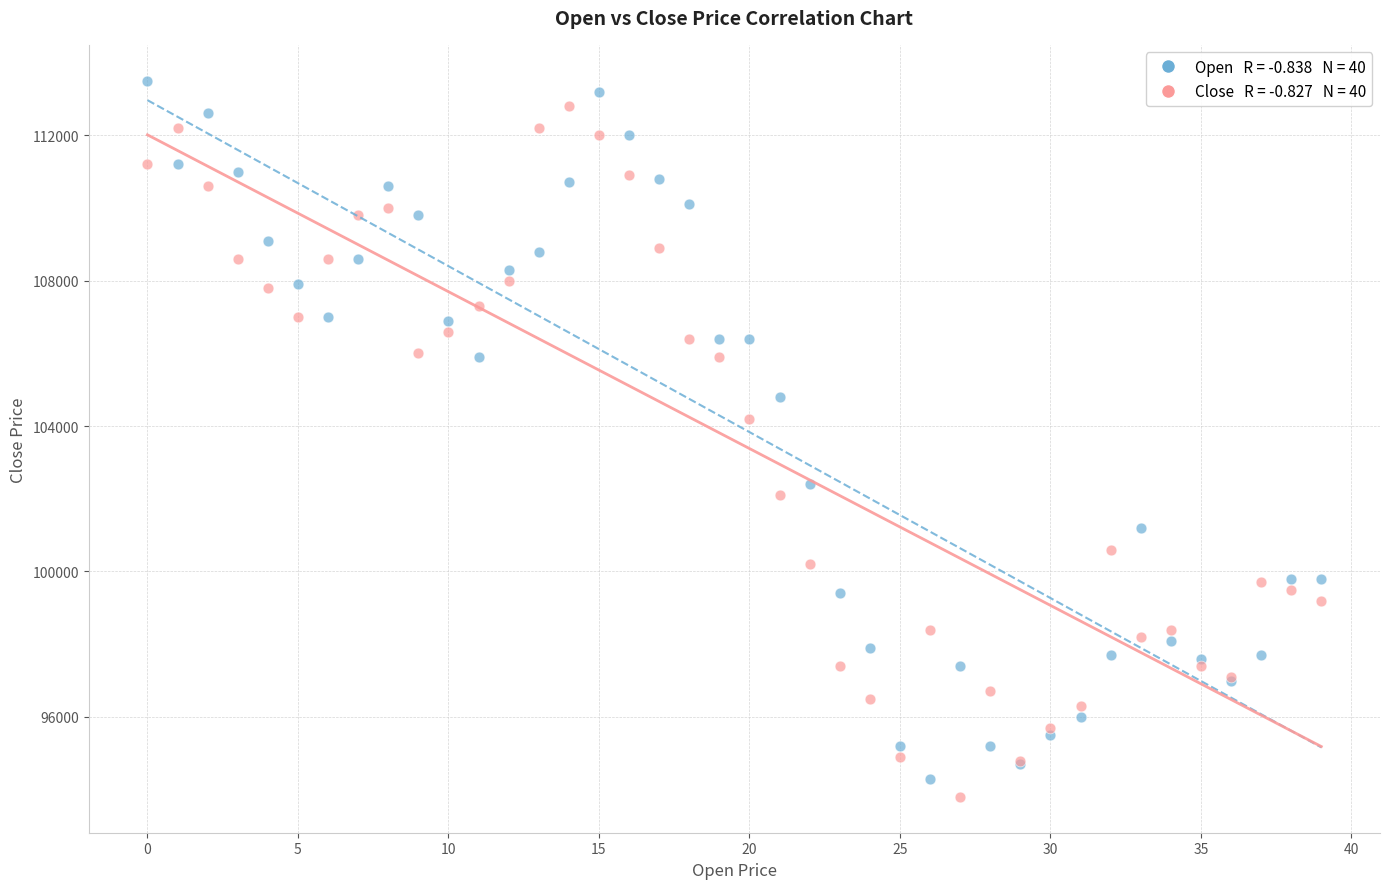

Across all series, what Y value is closest to 103650?

104200